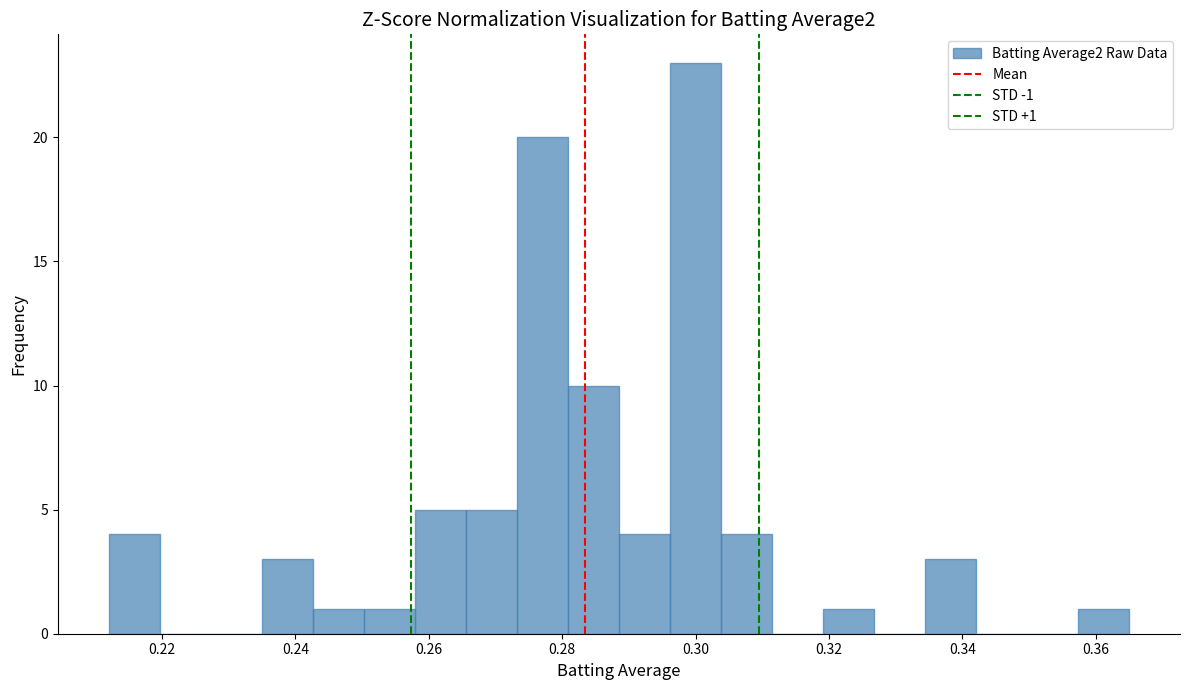

Read against the x-axis, roughly where is the centre of the tallest bar?

0.300